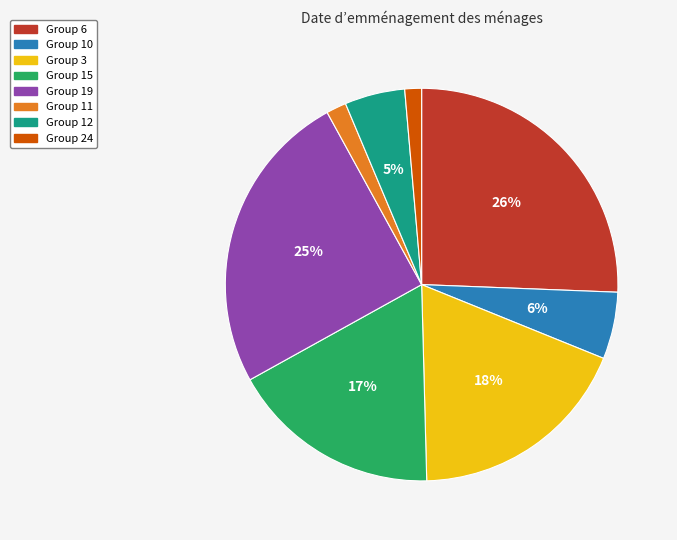

To the nearest percent, what is the average slice percentage?

12%